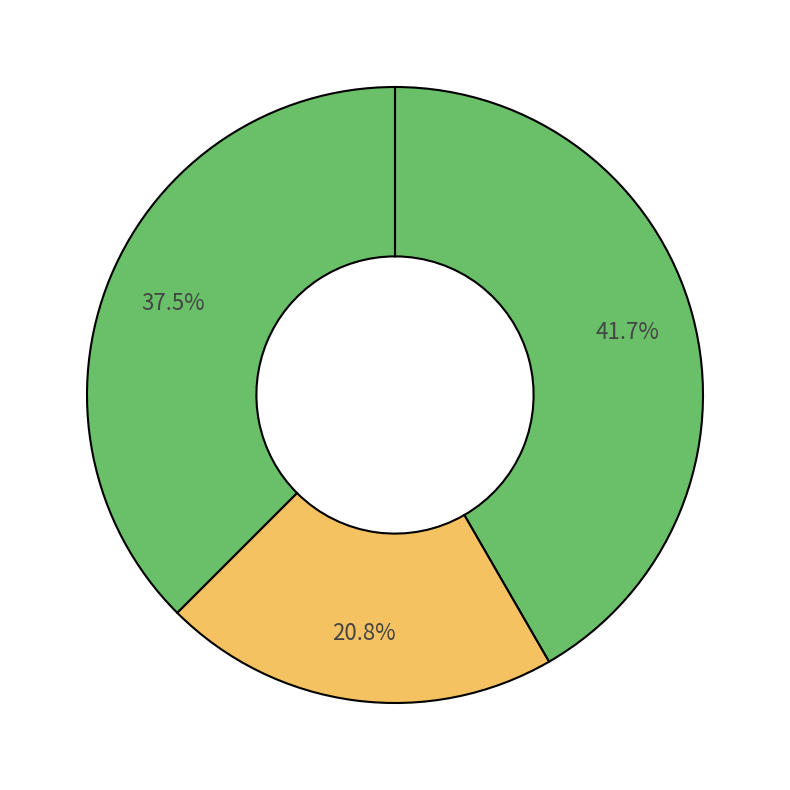

How many segments does this pie chart have?

3